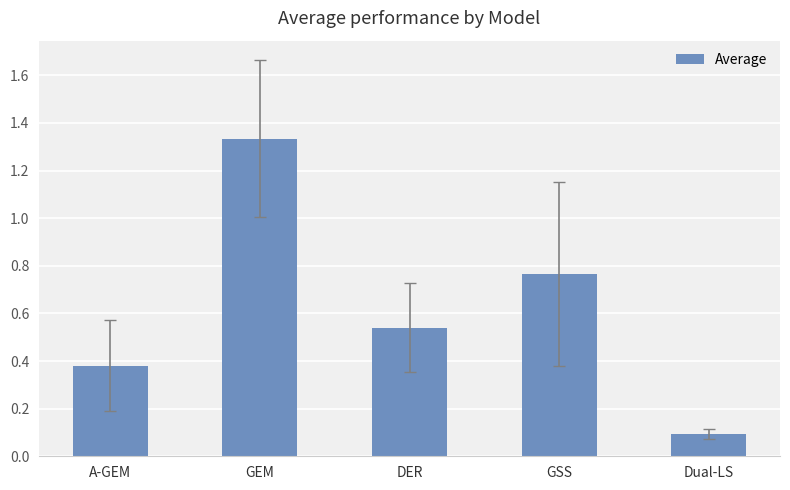

True or false: the data shows 0.1 at Dual-LS.

True